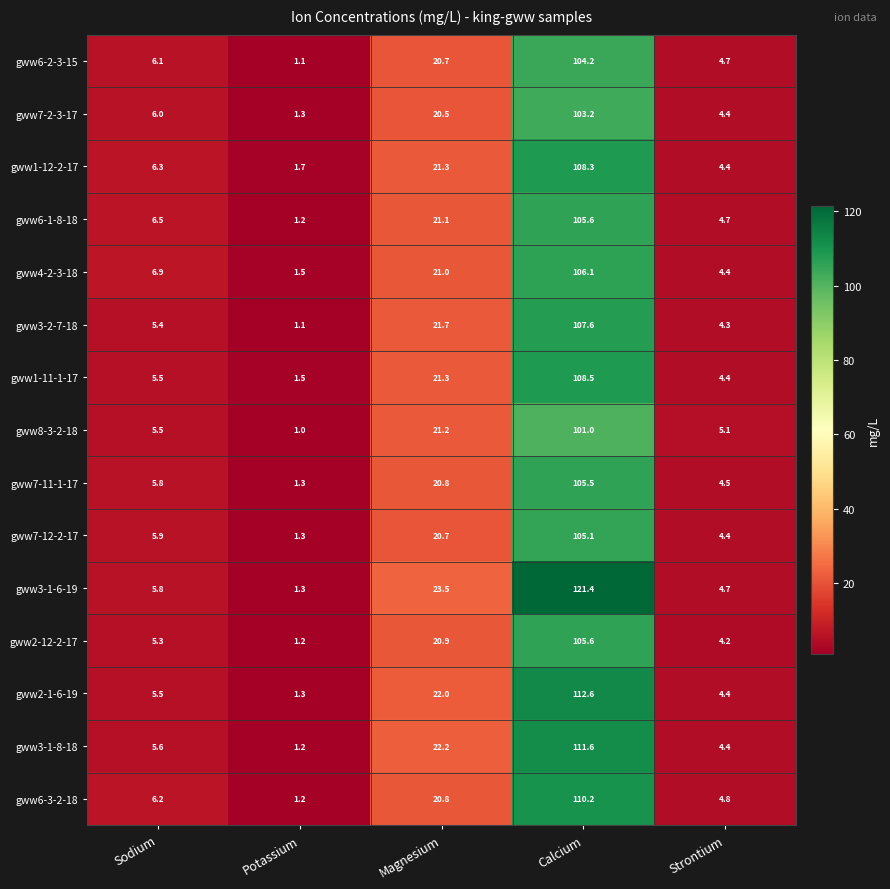

What value does the gww7-2-3-17 series have at Potassium?

1.3